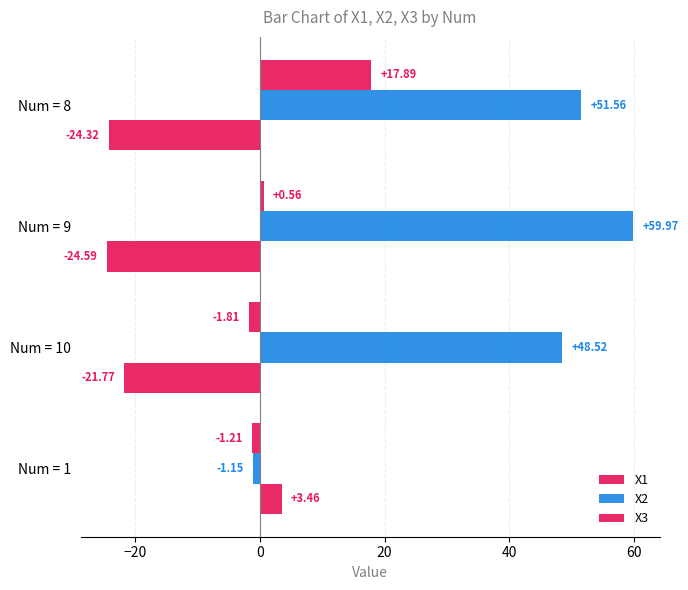

At how many categories does at least one series exceed 33?

3